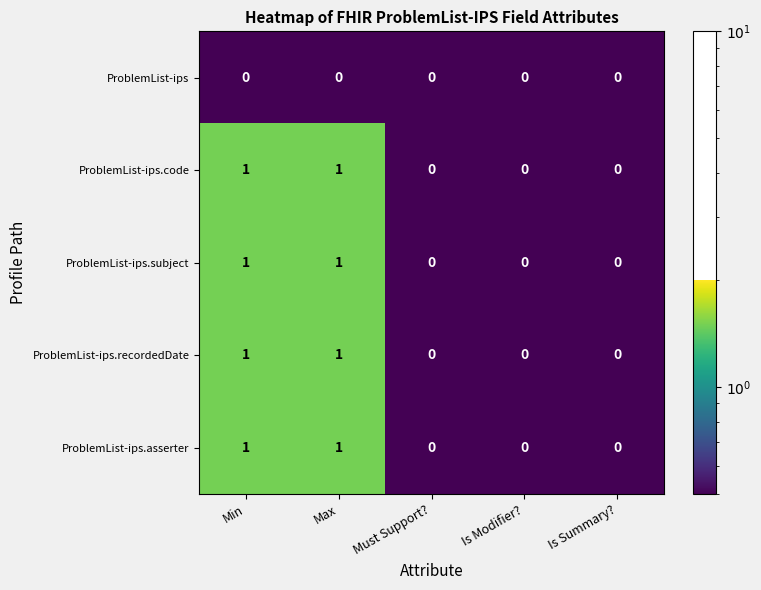

The ProblemList-ips.asserter series shows 0 at Is Summary?. True or false?

True